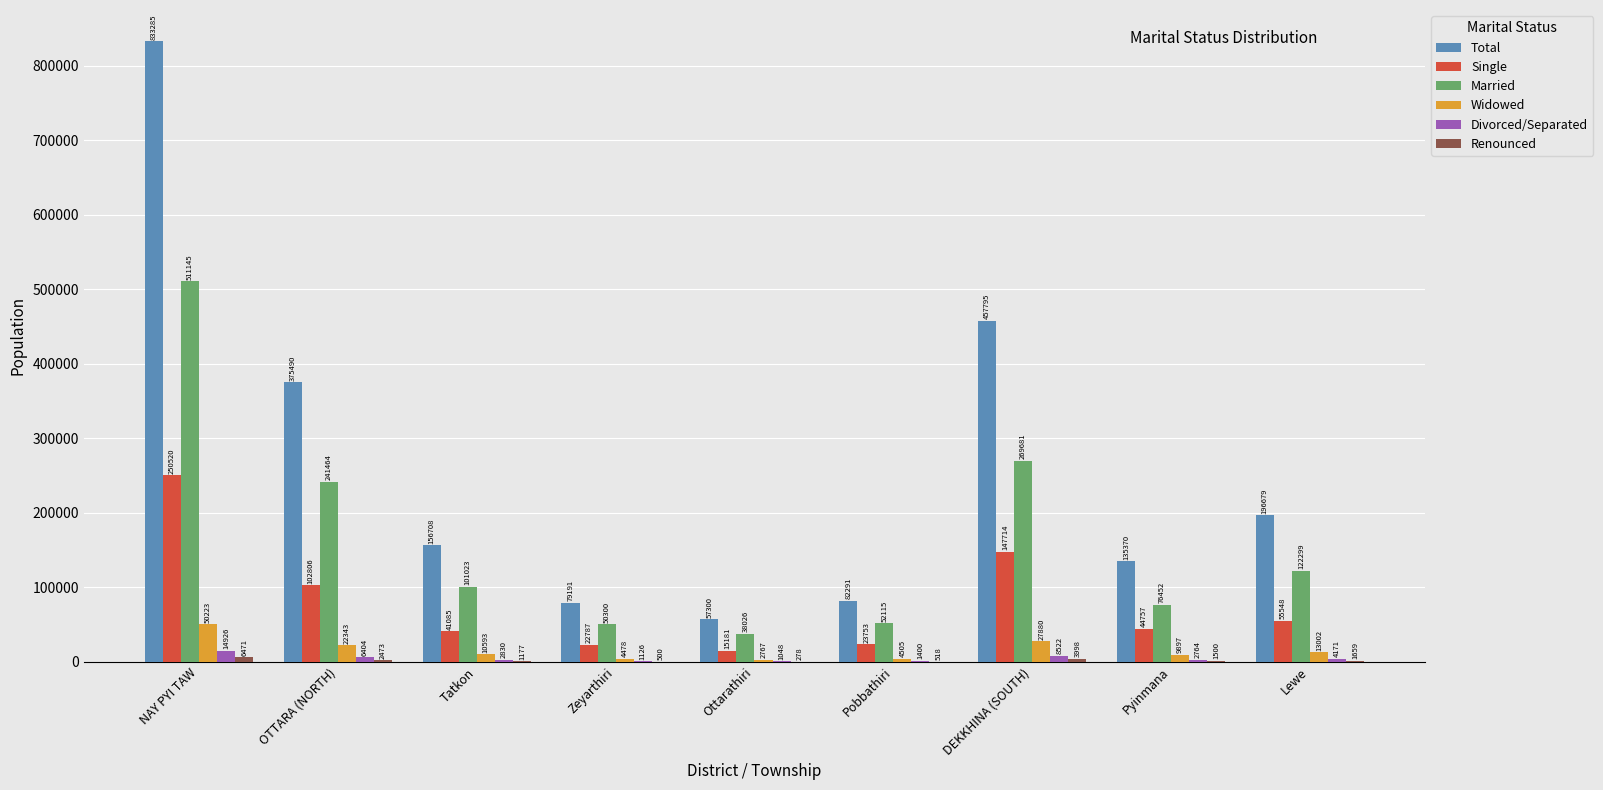

What is the difference between the Married values at Pyinmana and Ottarathiri?

38426